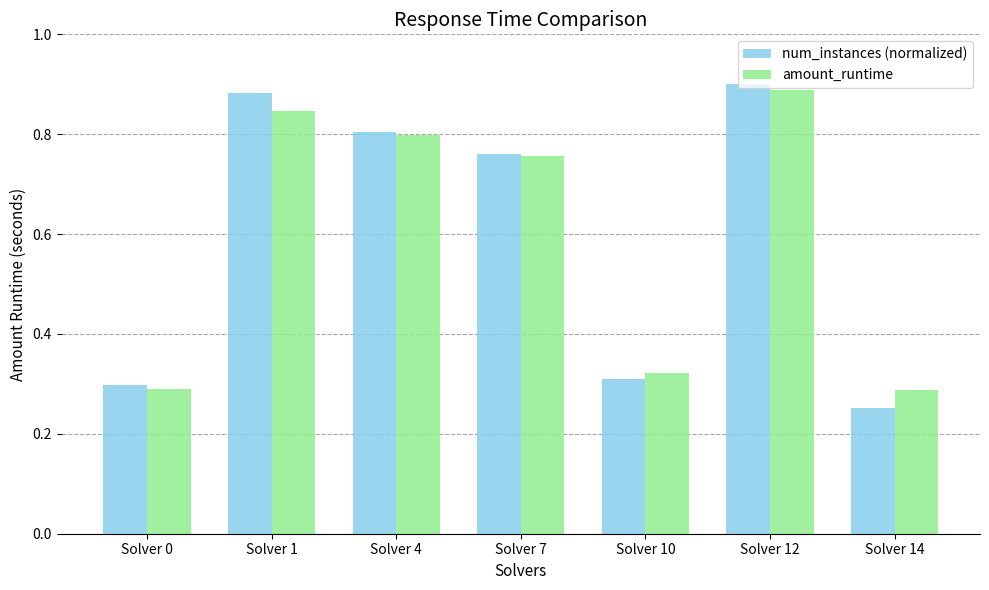

What is the difference between the second highest and second lowest values in the num_instances (normalized) series?

0.6